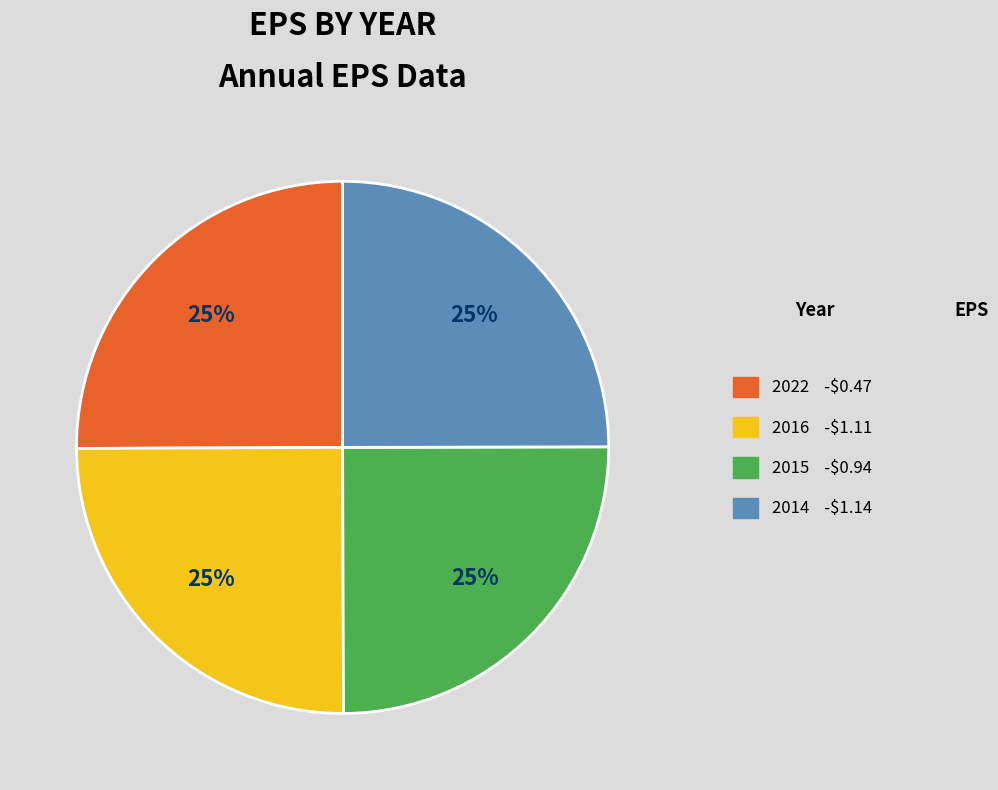

The 2022 slice represents 25% of the pie. True or false?

True